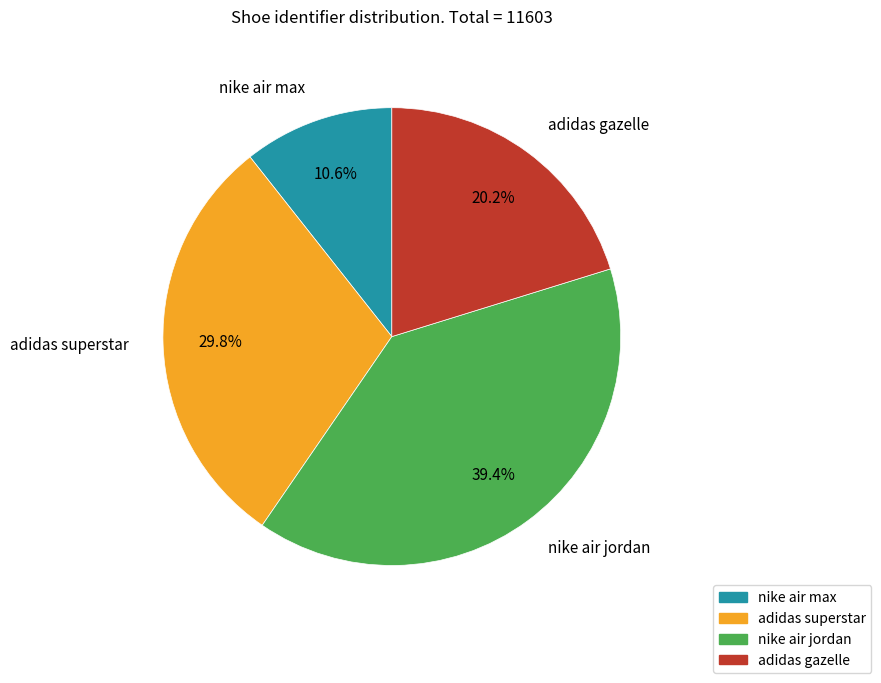

How many slices are in this pie chart?

4